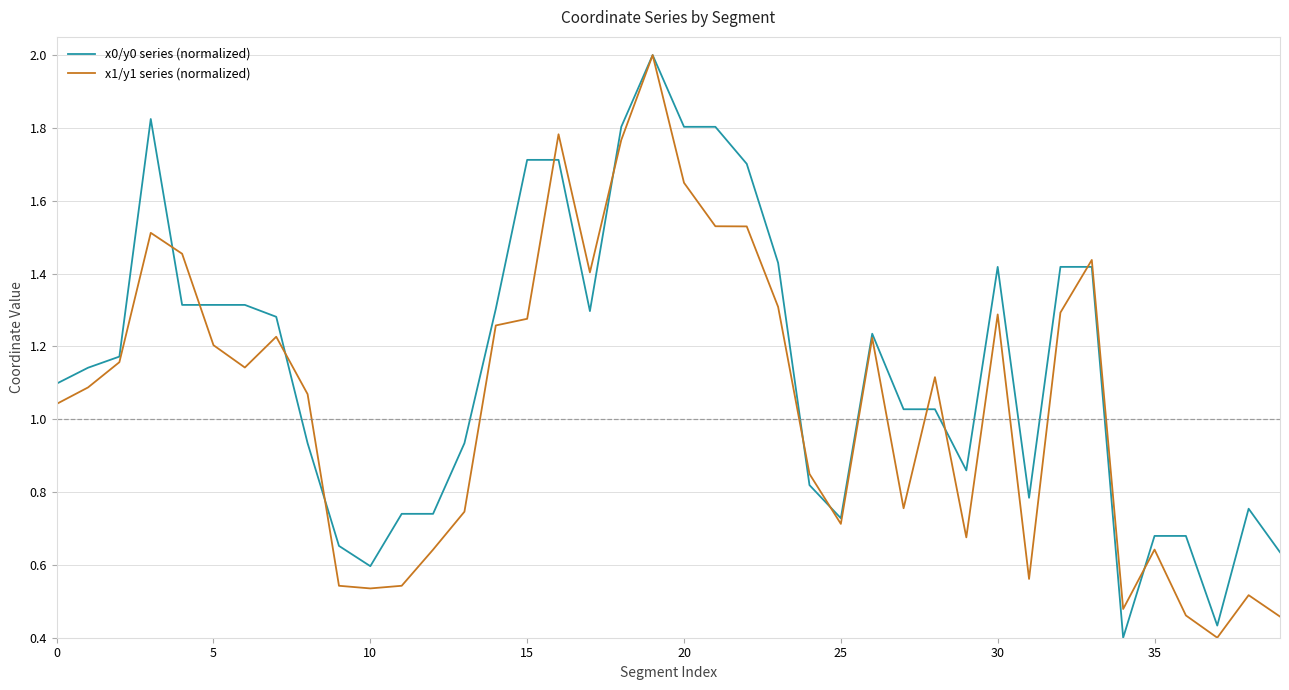

What is the highest value of the x0/y0 series (normalized) series?

2.0